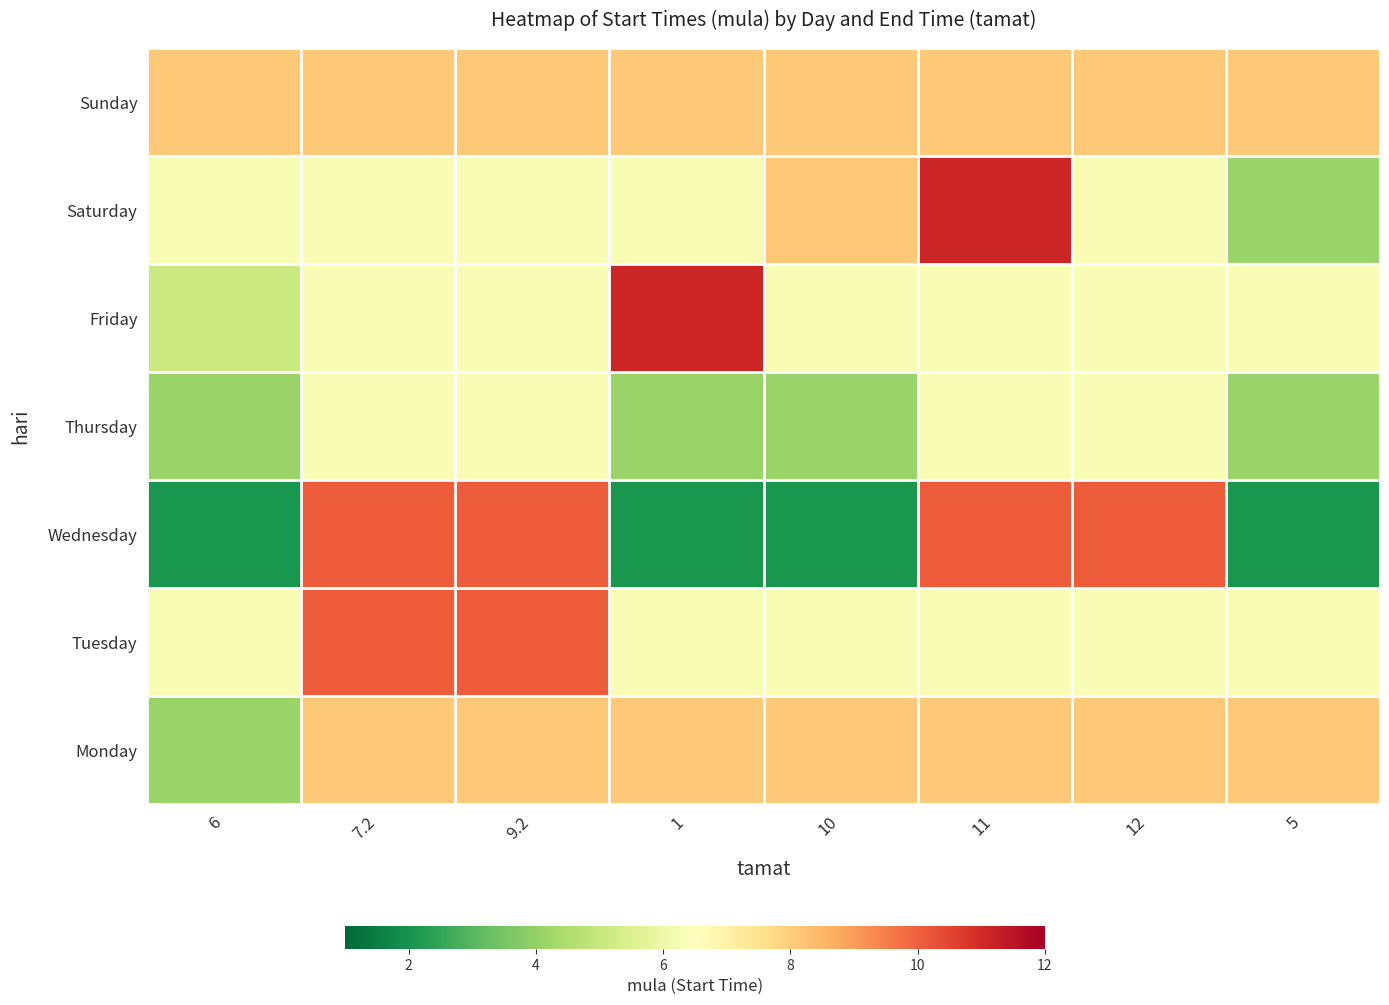

Rank the series by their maximum value, from lowest to highest.

Thursday, Monday, Sunday, Tuesday, Wednesday, Friday, Saturday